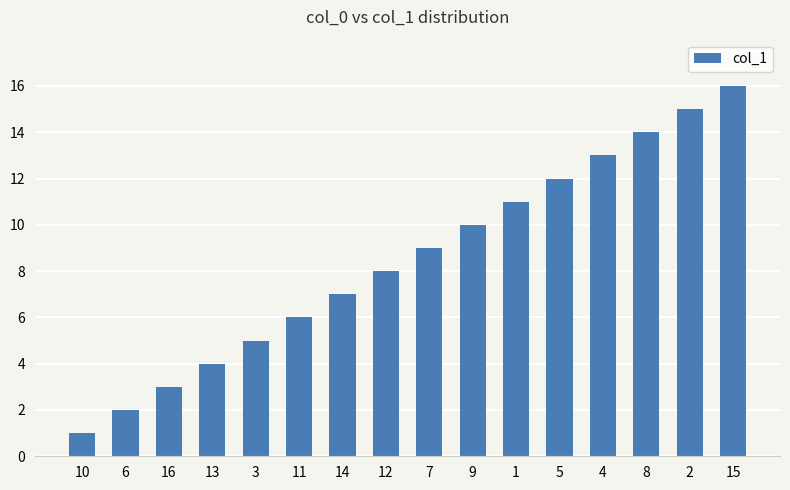

List the labels in order of value, largest first.

15, 2, 8, 4, 5, 1, 9, 7, 12, 14, 11, 3, 13, 16, 6, 10